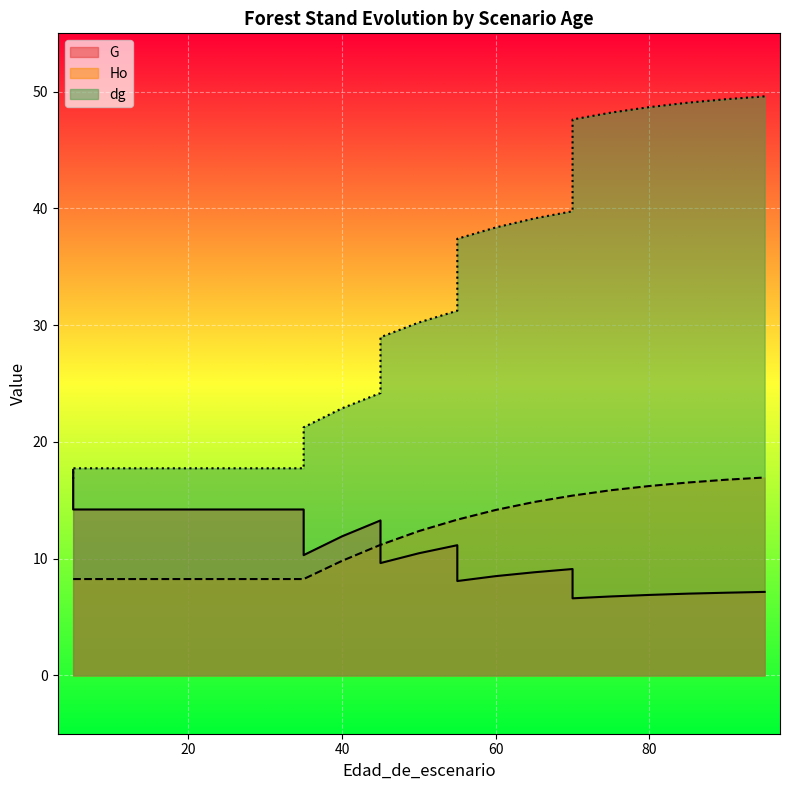

Is the value of Ho at 20 greater than the value of dg at 45?

No